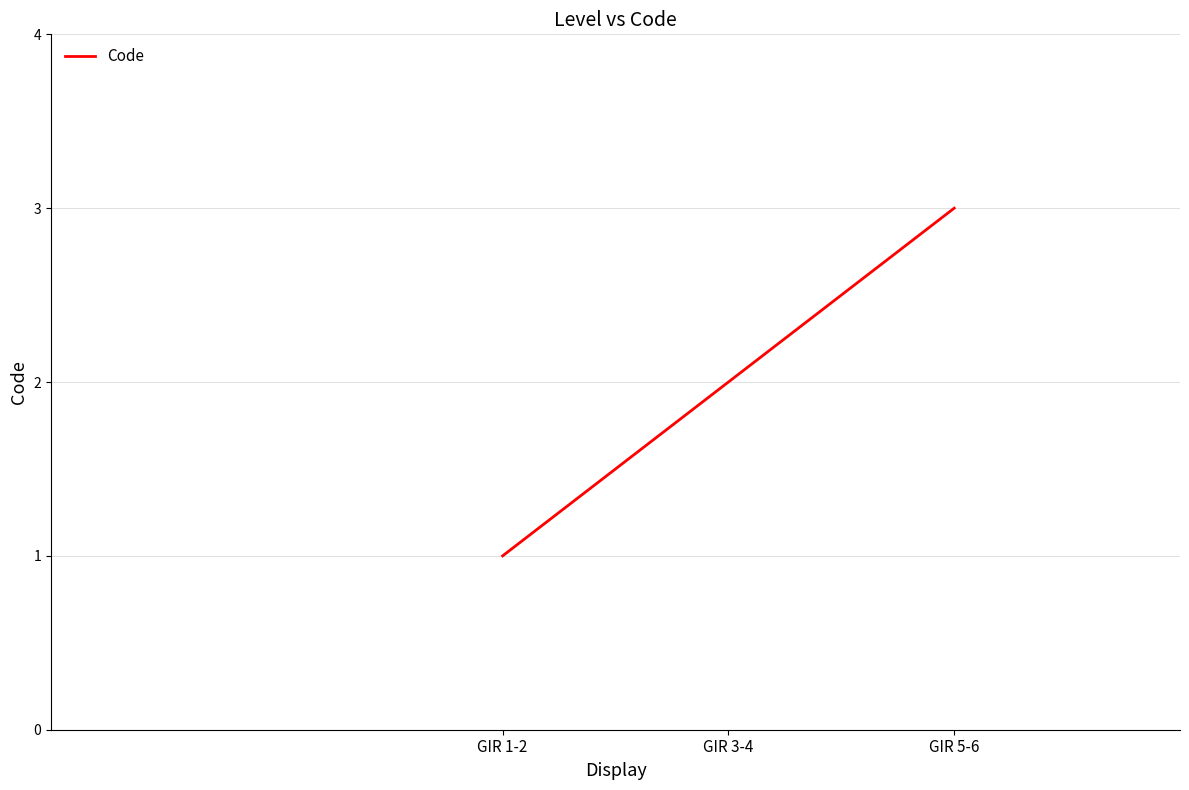

Which label corresponds to the smallest value in the chart?

GIR 1-2